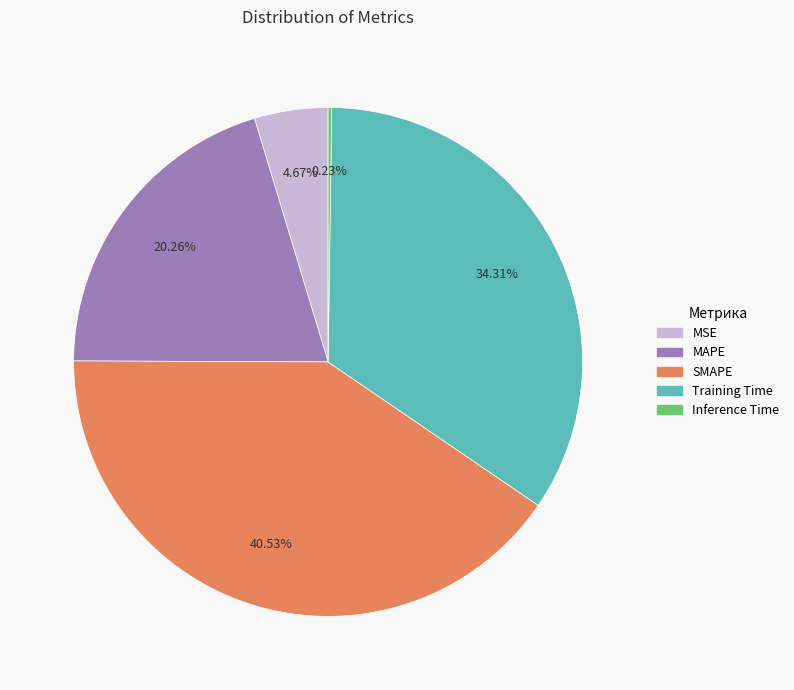

Is there a majority slice in this chart?

No